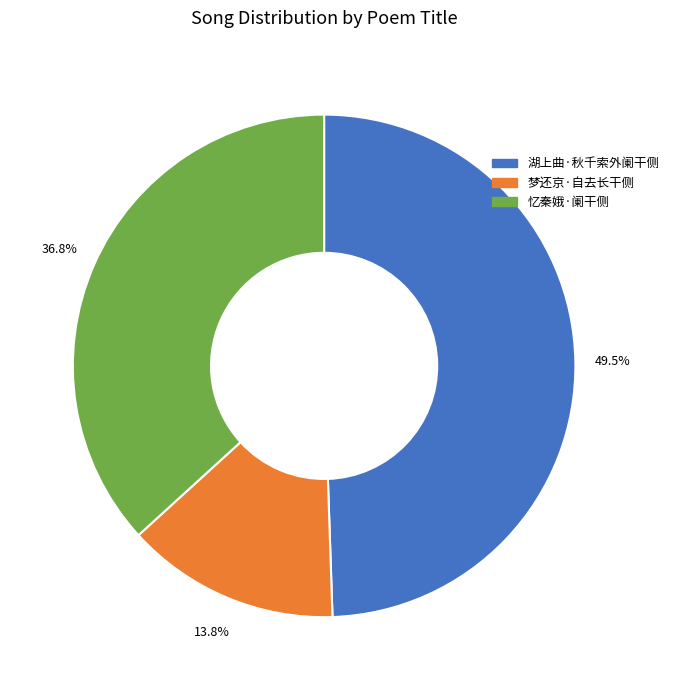

To the nearest percent, what is the difference between the 湖上曲·秋千索外阑干侧 and 忆秦娥·阑干侧 slice percentages?

13%